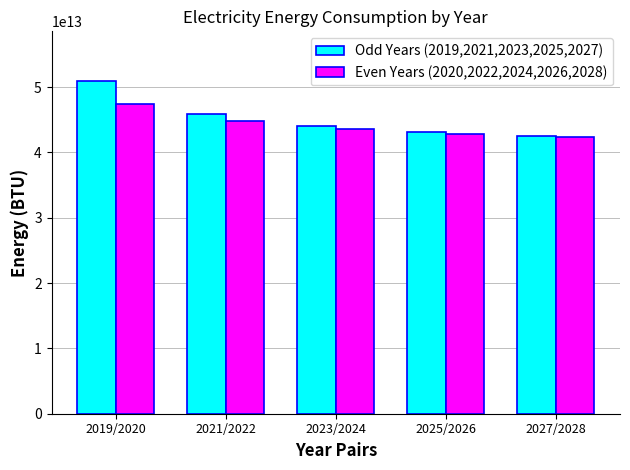

Are the bars grouped side by side (vs. stacked)?

Yes